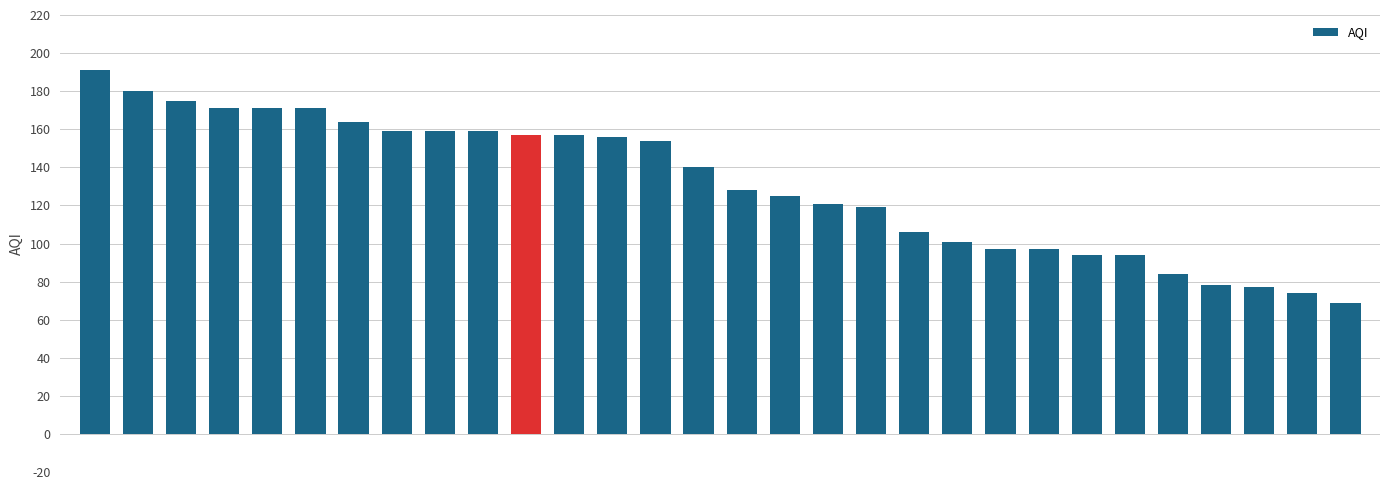

Does the chart contain stacked bars?

No